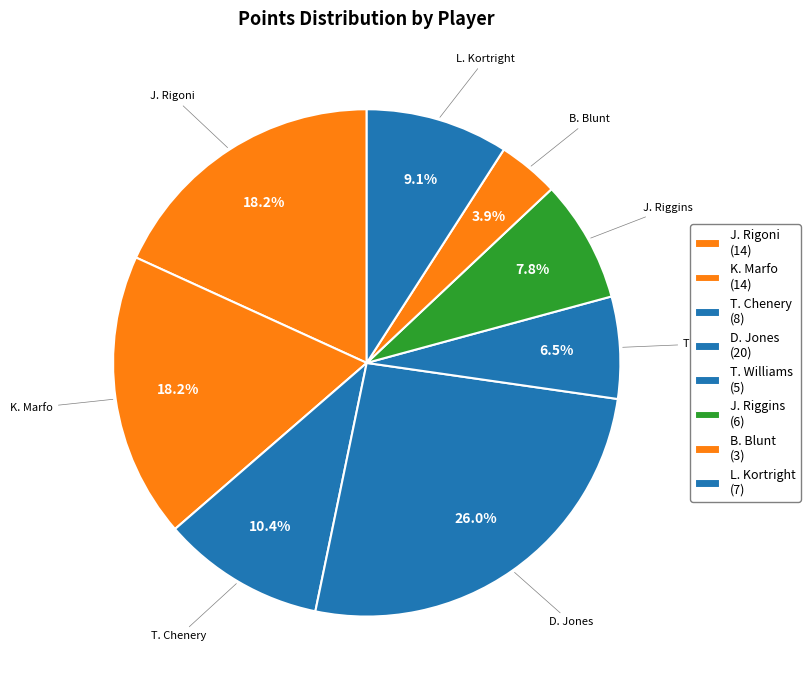

What percentage is the B. Blunt slice, to the nearest percent?

4%